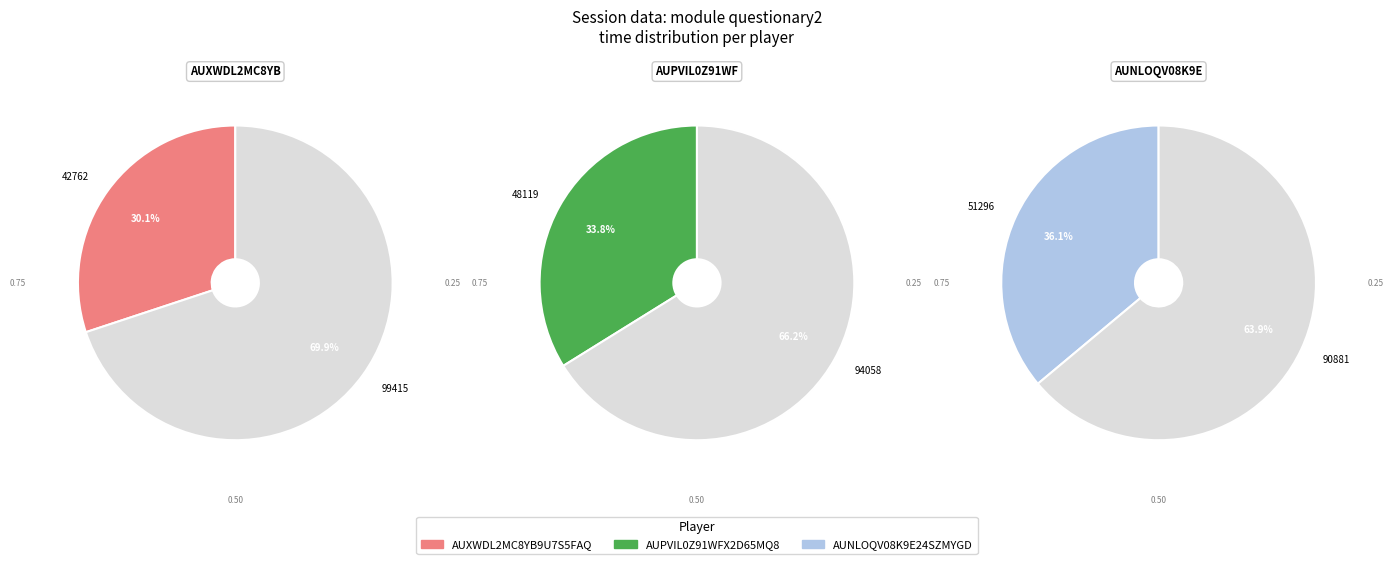

What portion of the pie excludes time?

100.0%